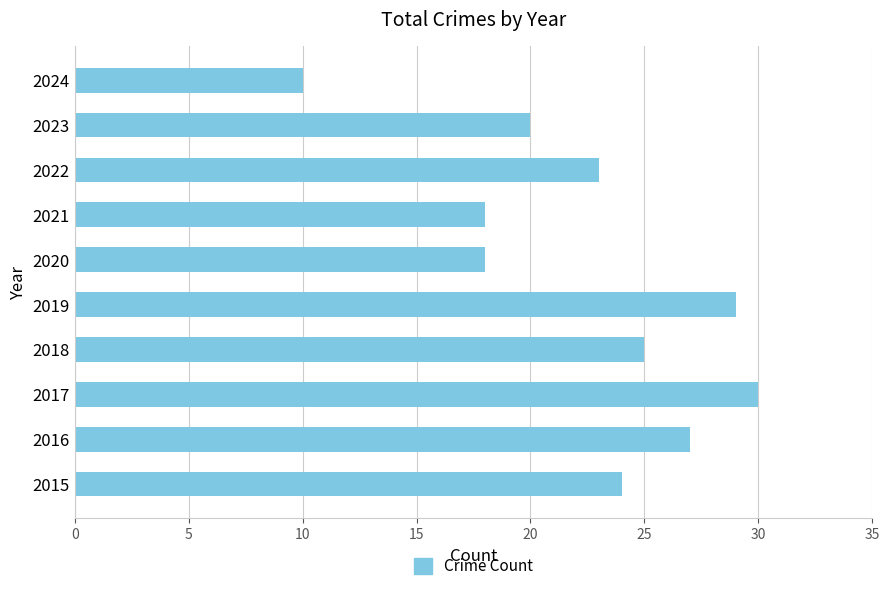

Count the number of data series in this chart.

1